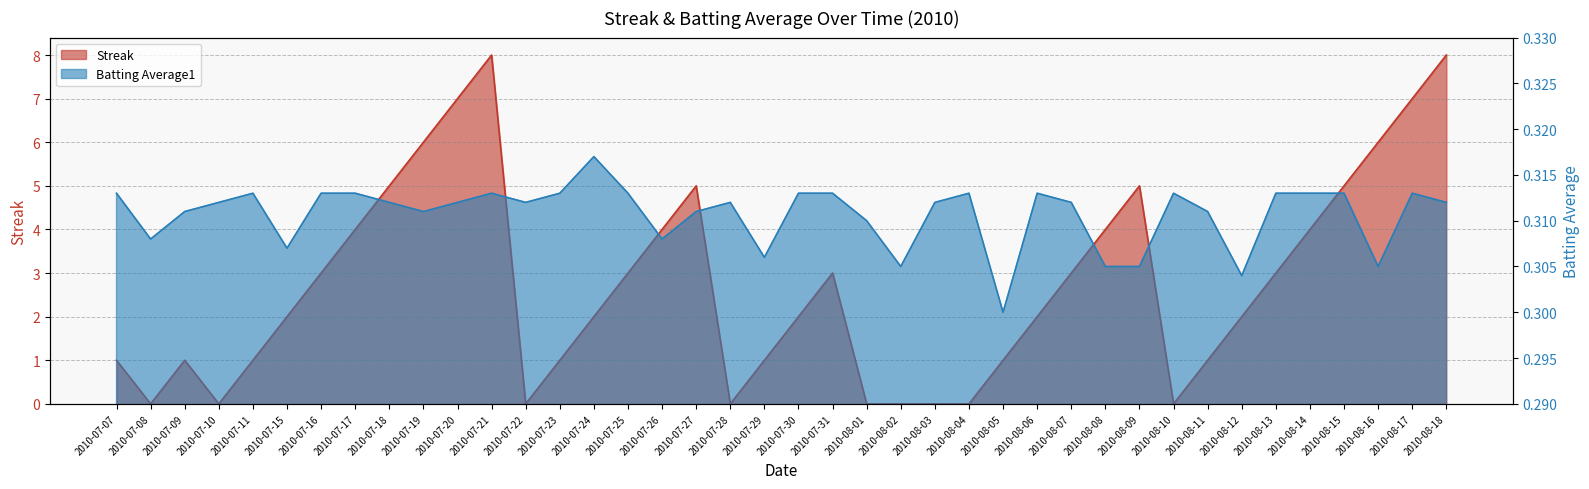

True or false: Batting Average1 and Streak cross at least once.

True